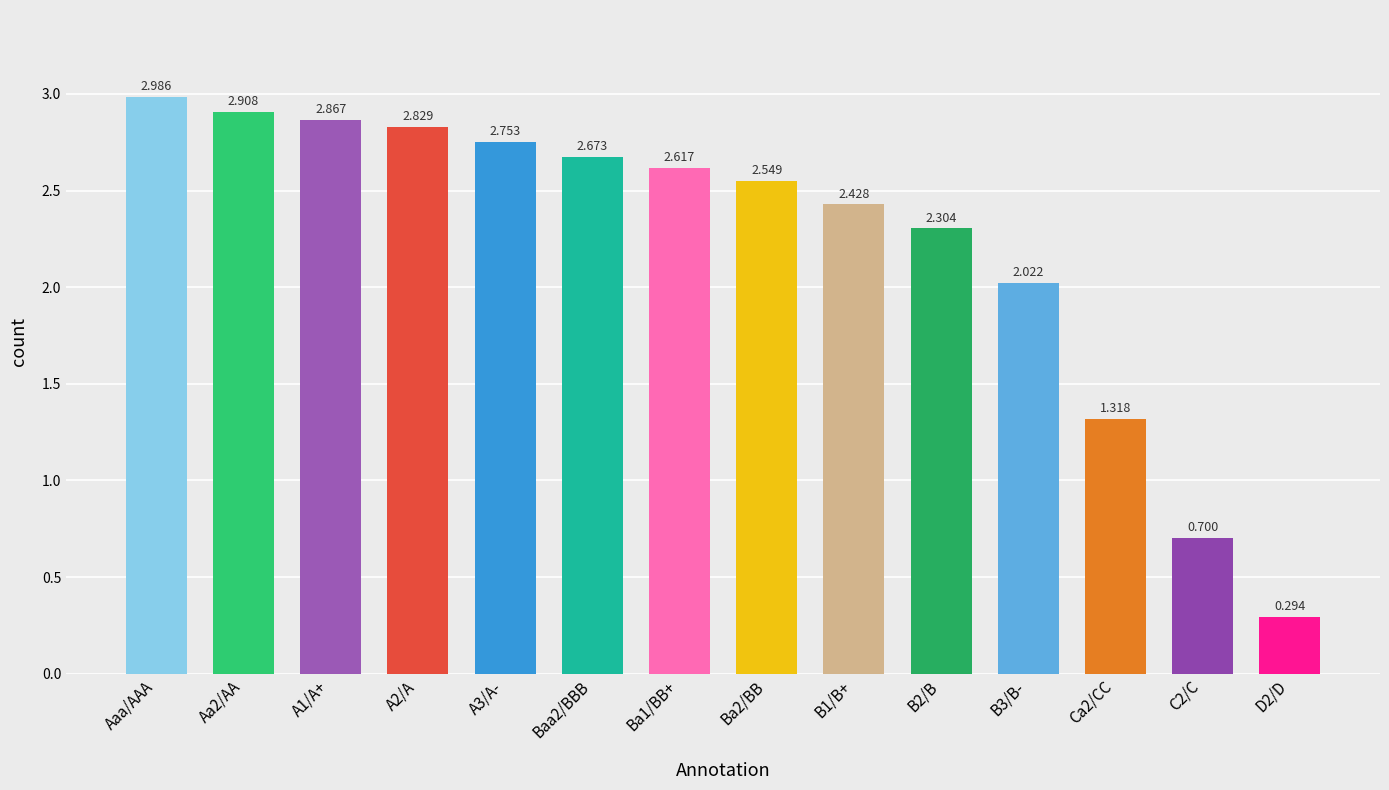

At which label is the value closest to 1?

C2/C